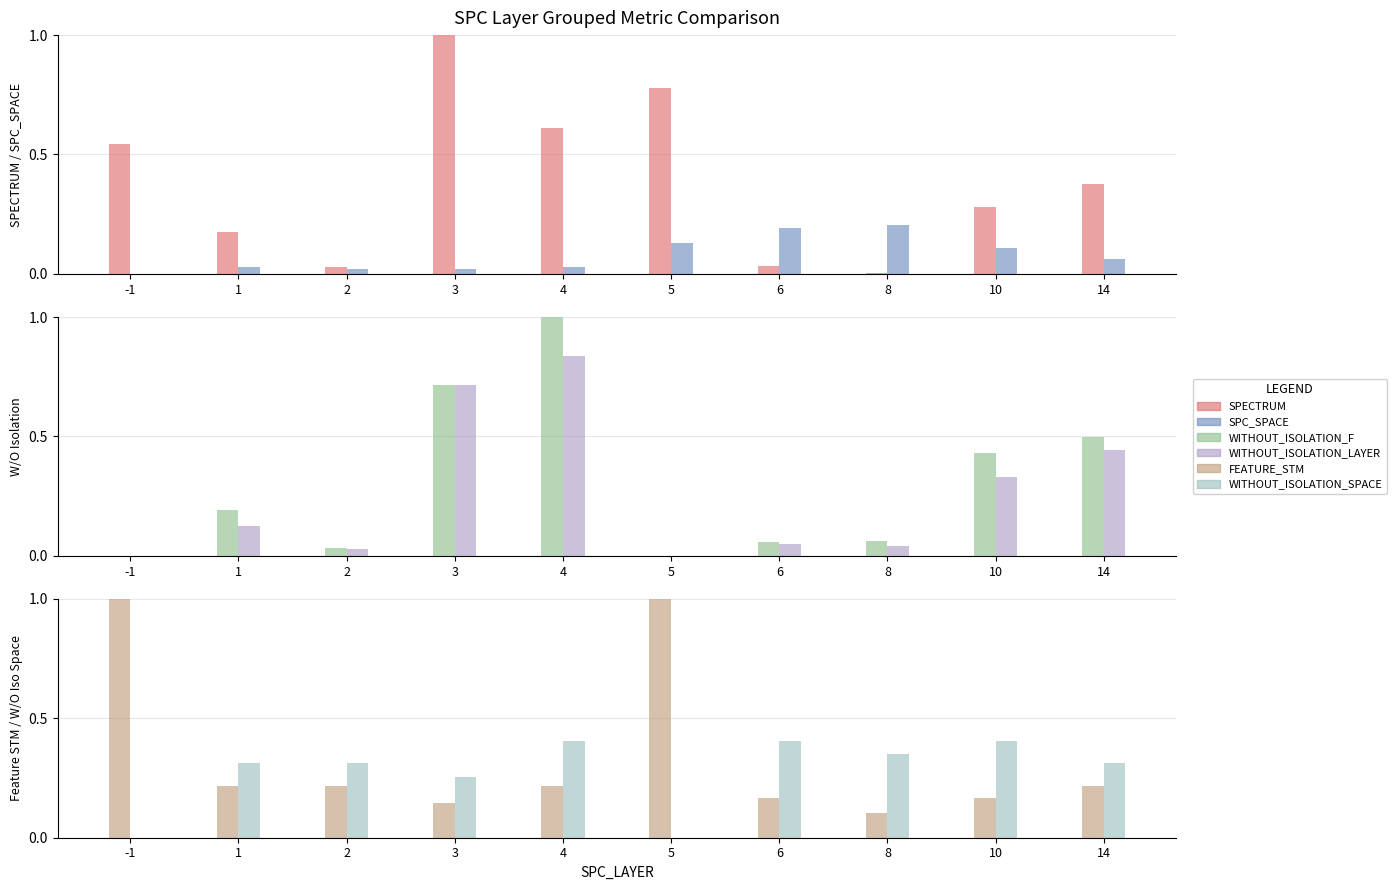

At which category is the sum across all series the highest?

4